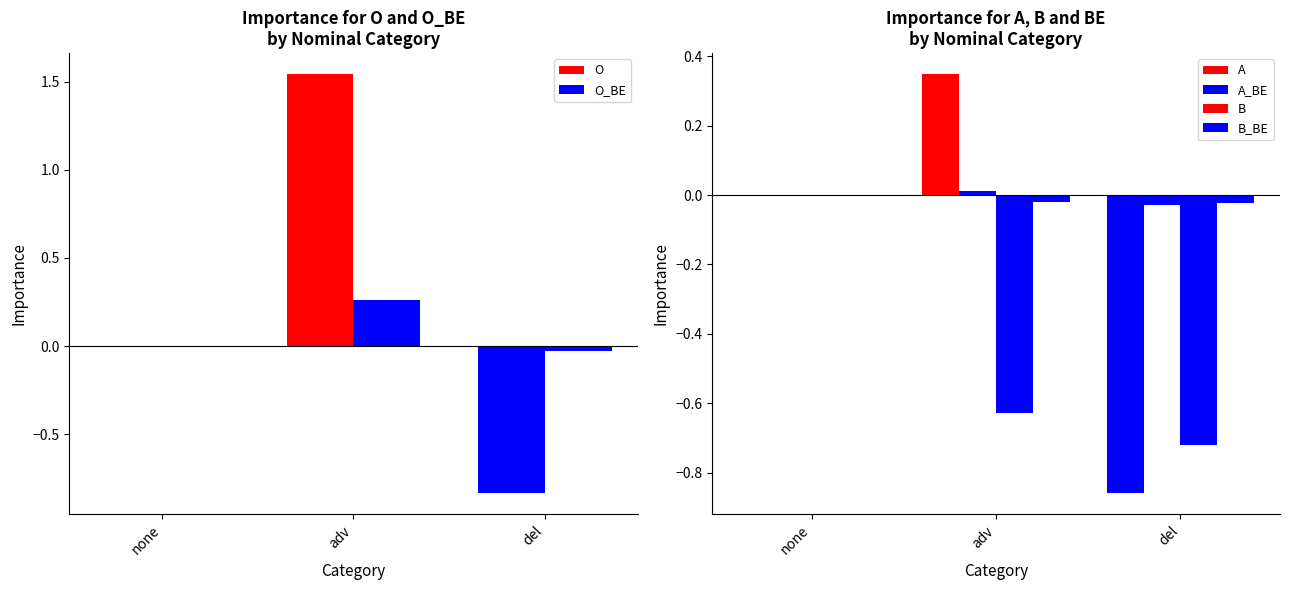

Which label corresponds to the smallest value in the chart?

del